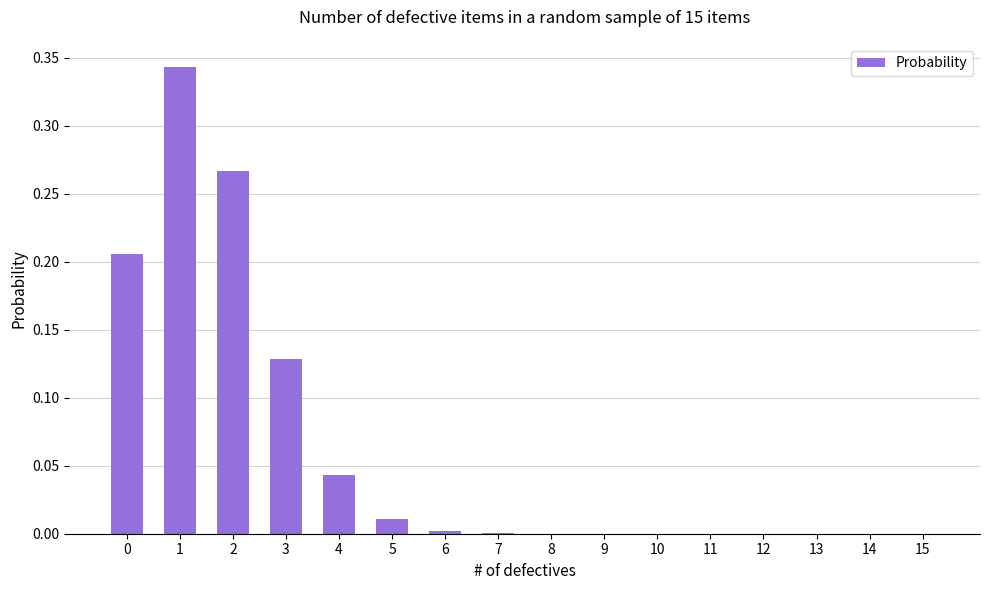

What is the sum of all values?

1.0